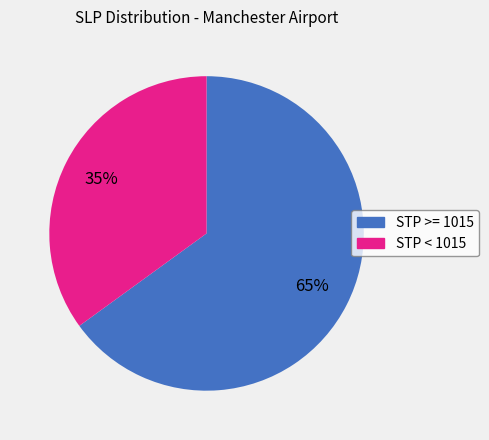

How many segments does this pie chart have?

2